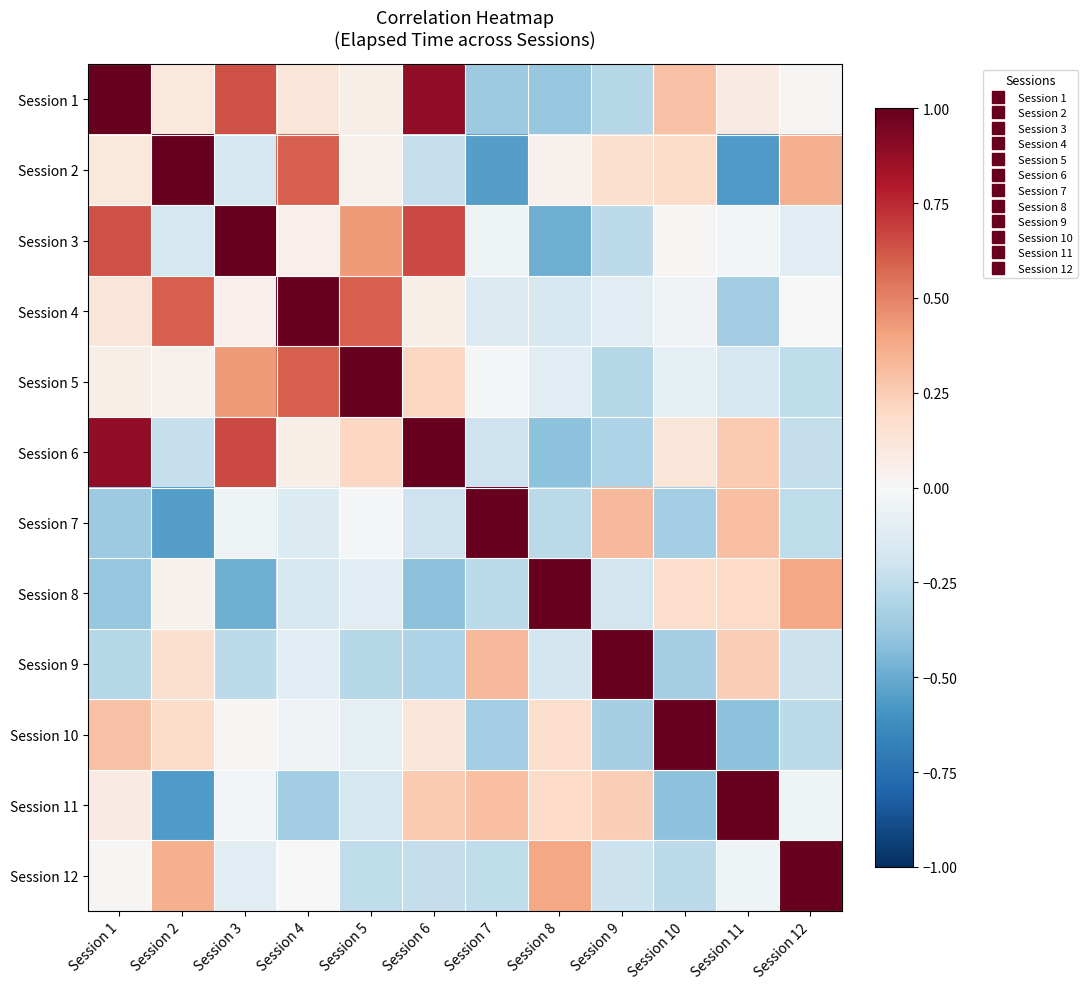

At how many categories does at least one series exceed 0?

12